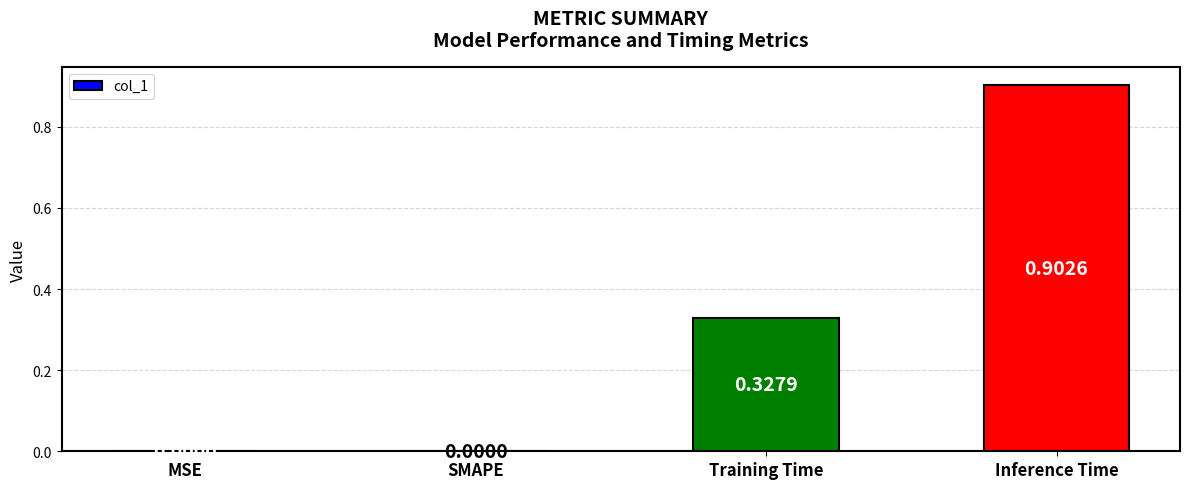

What is the sum of all values?

1.2